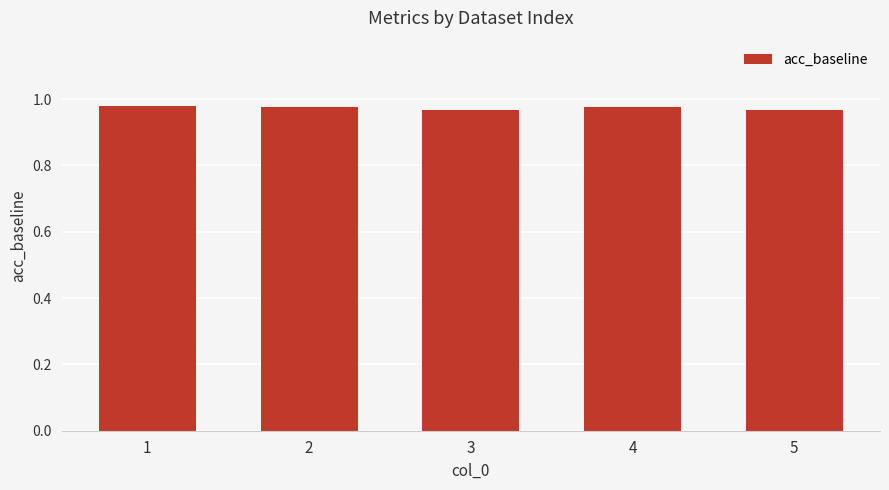

What is the sum of the values at 3 and 4?

1.9